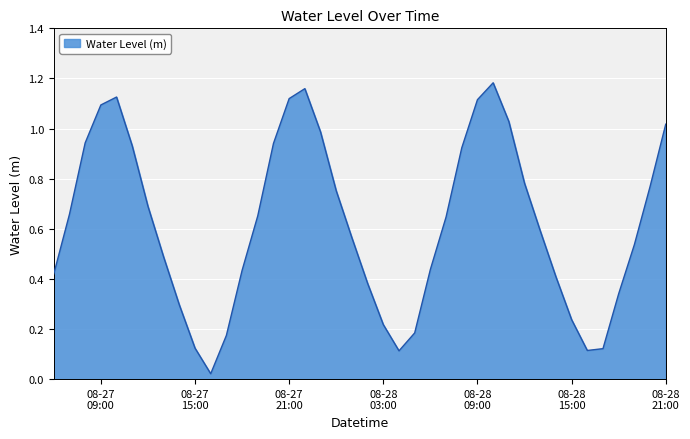

Reading left to right, transcribe all the data shown in this chart.

0.4	0.7	0.9	1.1	1.1	0.9	0.7	0.5	0.3	0.1	0.0	0.2	0.4	0.7	0.9	1.1	1.2	1.0	0.8	0.6	0.4	0.2	0.1	0.2	0.4	0.6	0.9	1.1	1.2	1.0	0.8	0.6	0.4	0.2	0.1	0.1	0.3	0.5	0.8	1.0